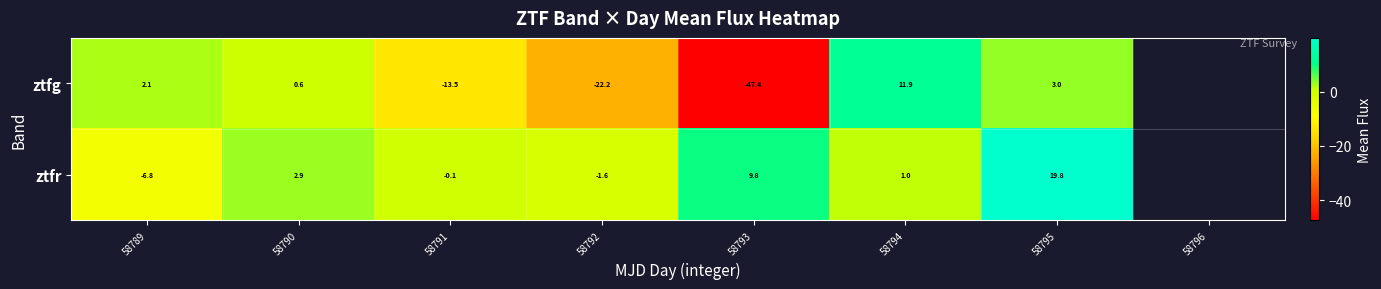

Rank the series at 58794 from highest to lowest value.

ztfg, ztfr